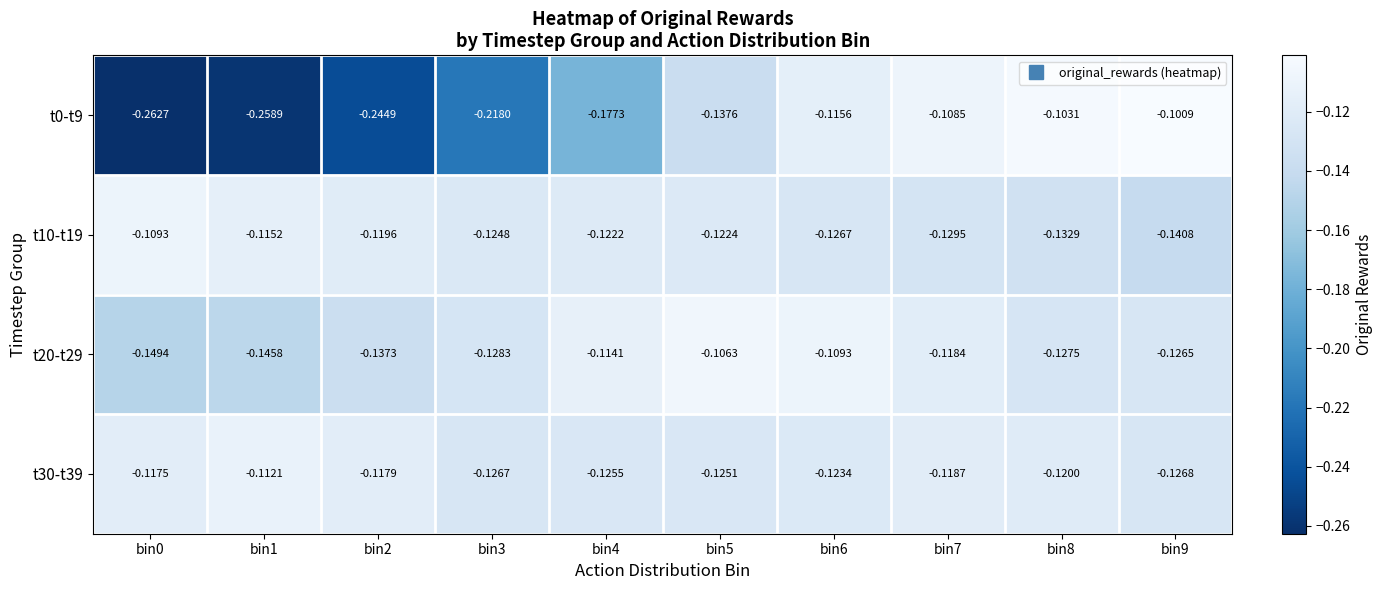

Is the value of t20-t29 at bin8 greater than the value of t10-t19 at bin9?

Yes